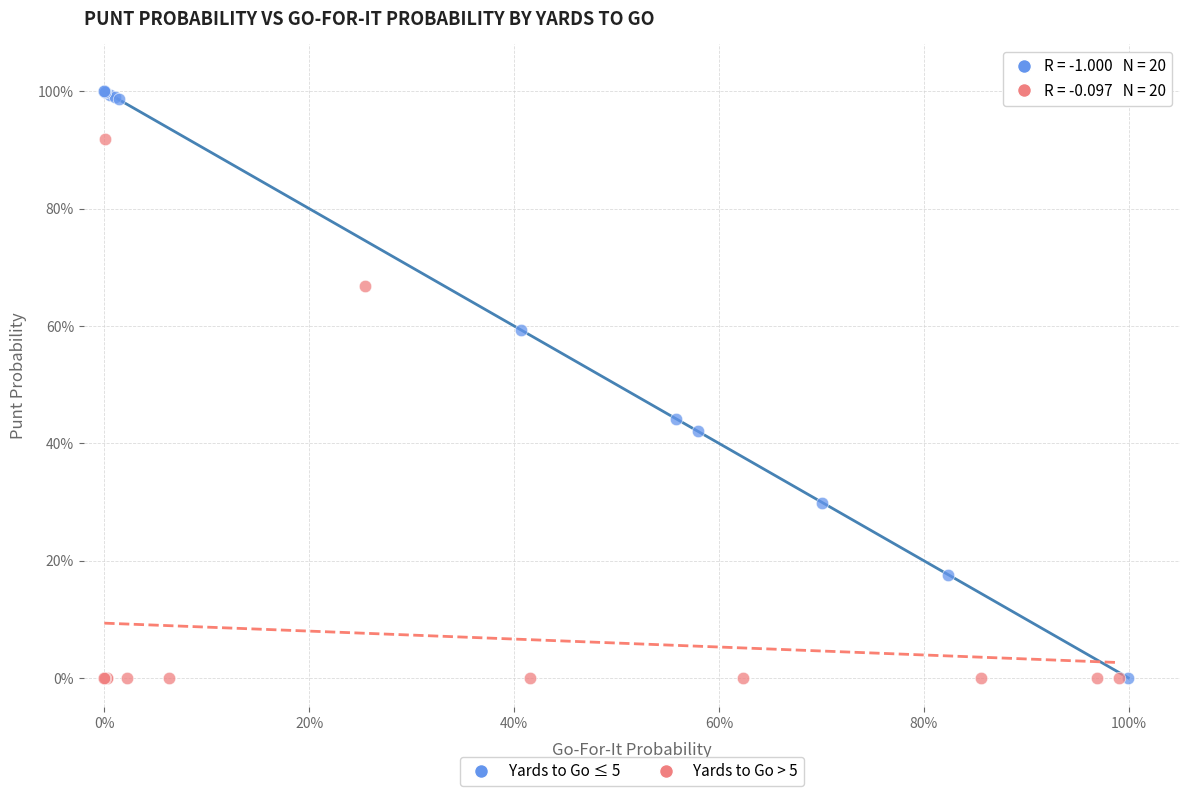

What are all the series names shown in the legend?

Yards to Go ≤ 5, Yards to Go > 5